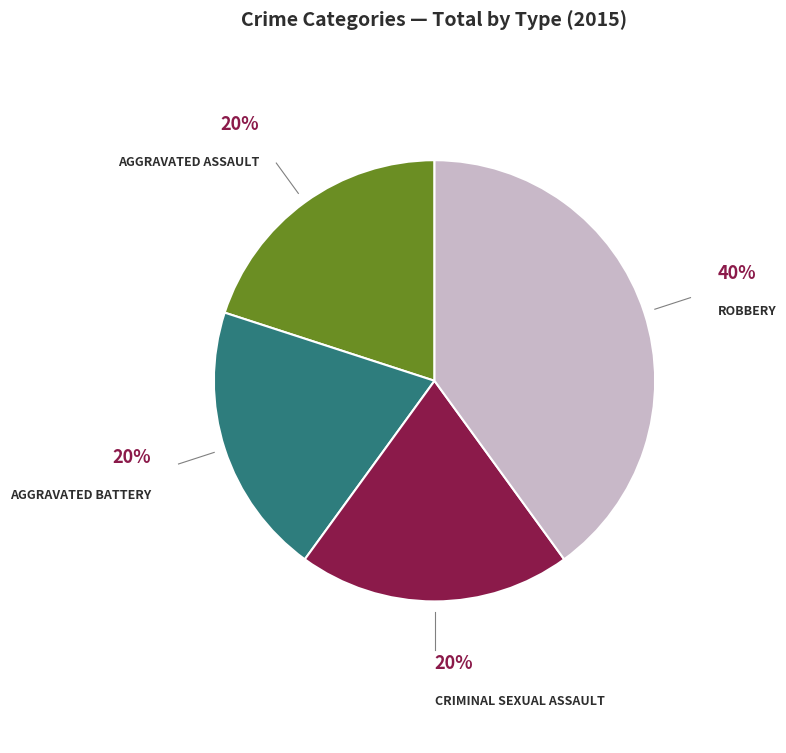

Is there a majority slice in this chart?

No